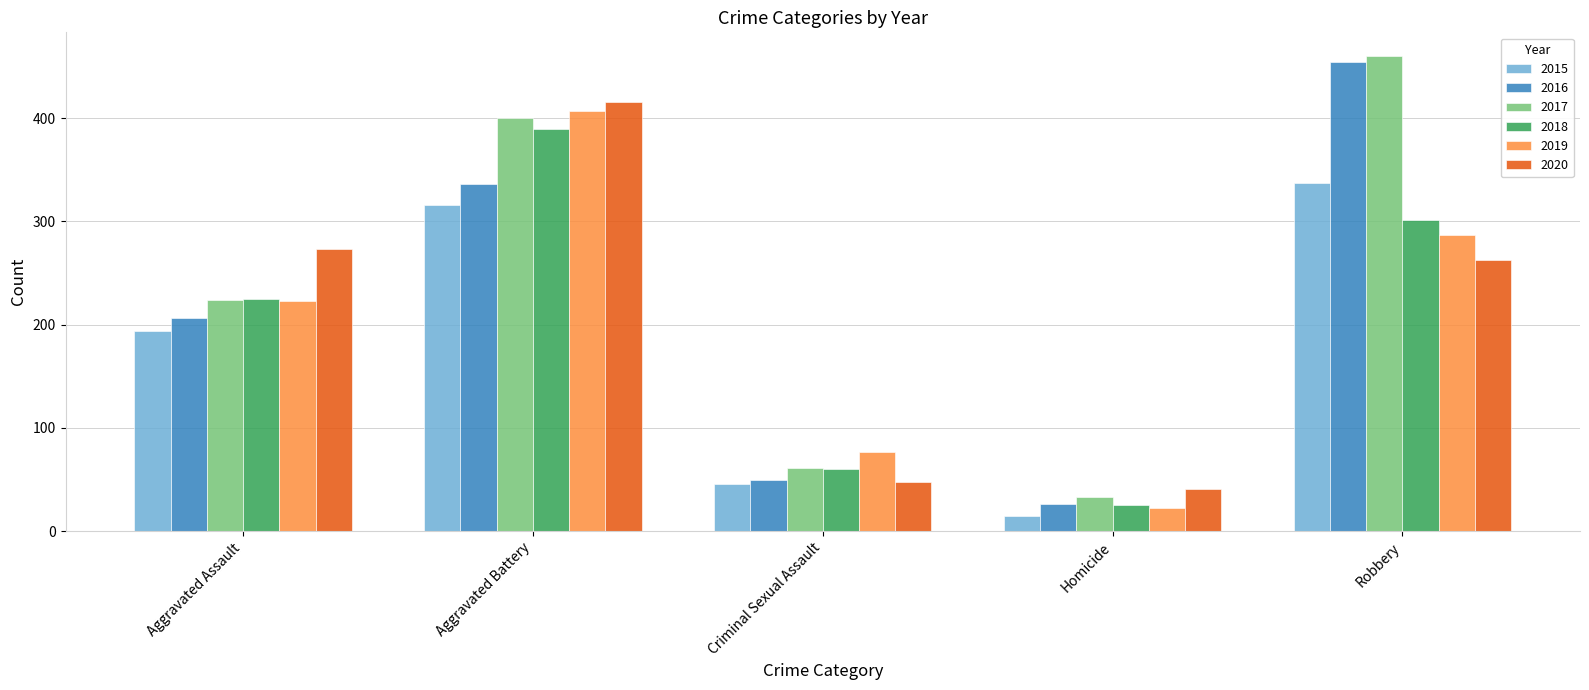

True or false: 2019 has a value of 223 at Aggravated Assault.

True